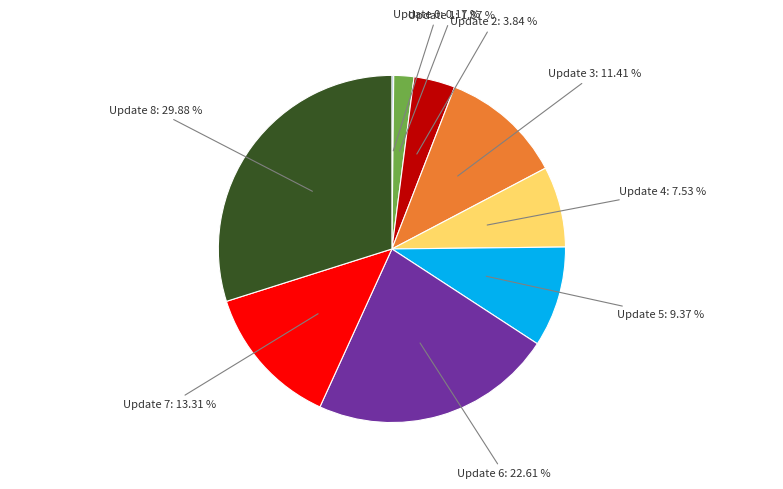

Is there any slice that represents more than half of the pie?

No